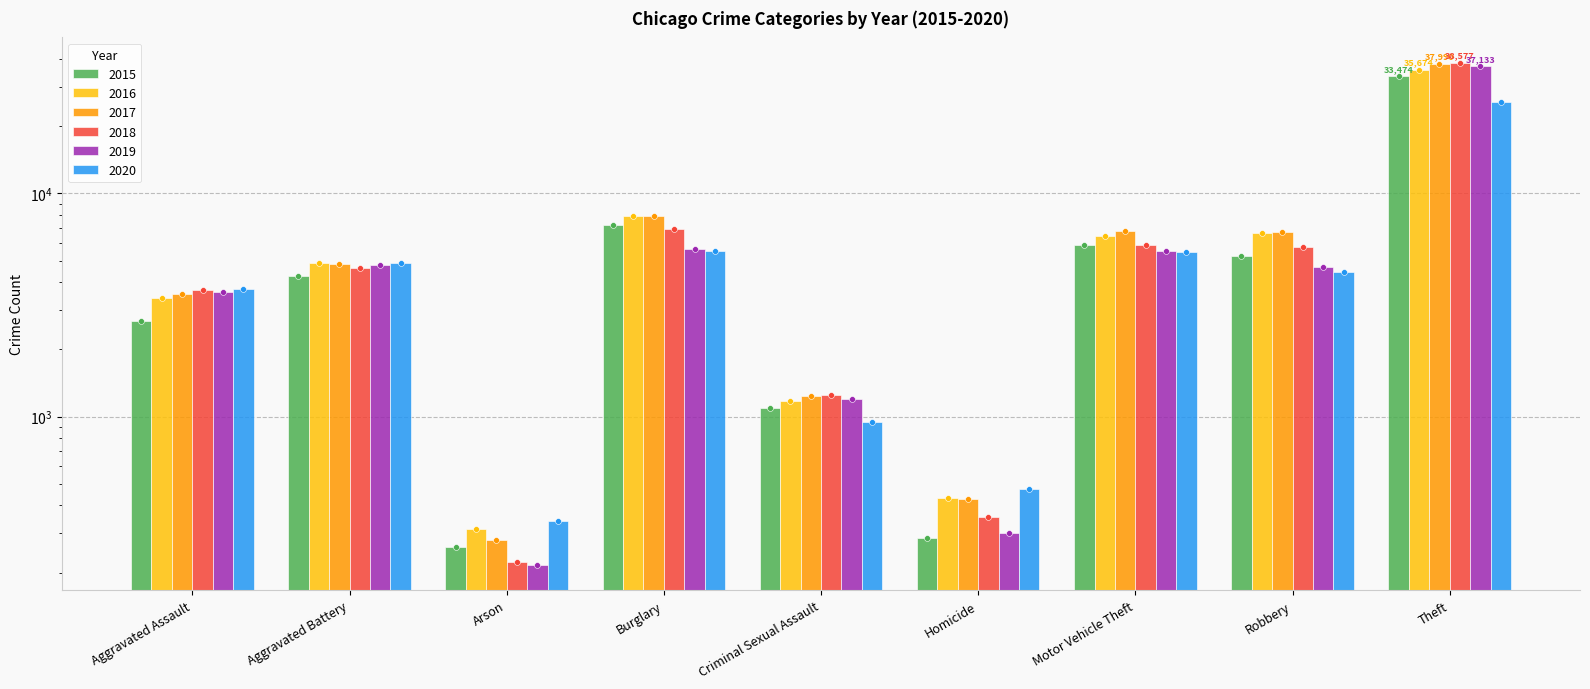

Which series has the widest spread of Y values?

2018